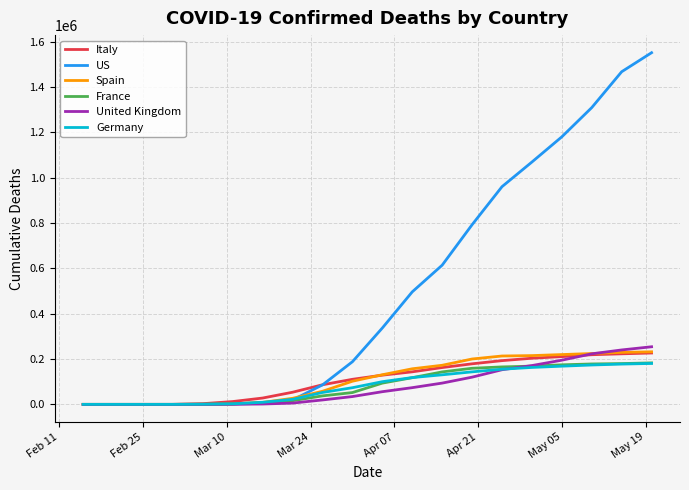

What is the maximum value for US?

1551853